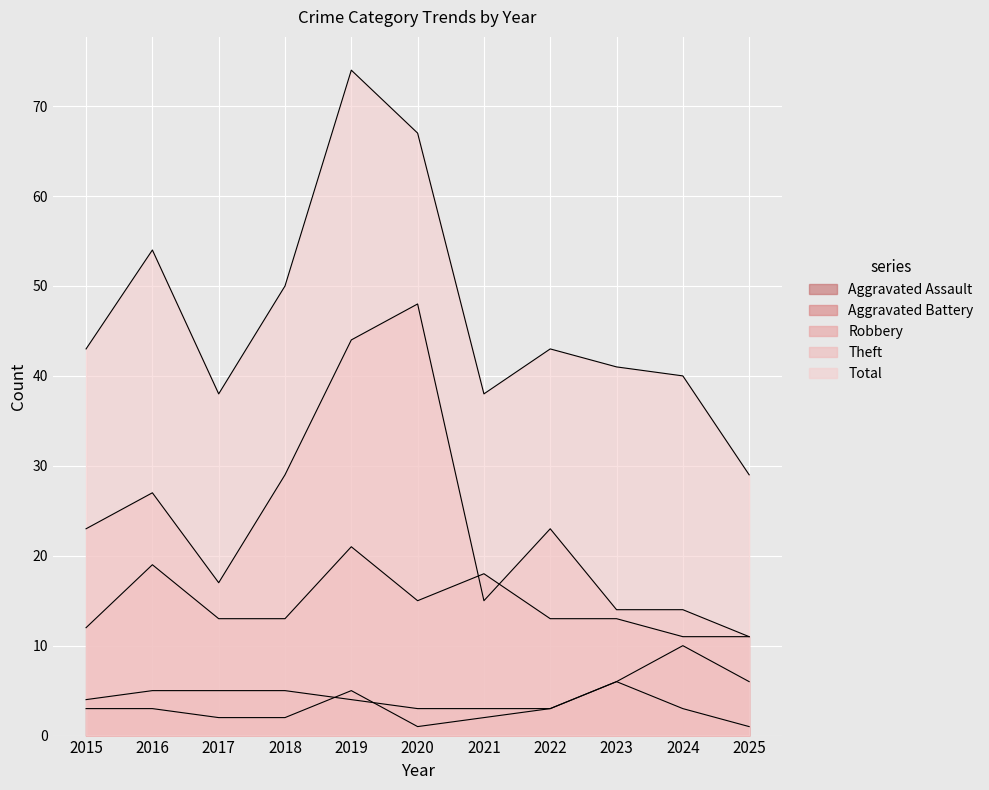

In Total, how many points are lower than both neighbors (excluding endpoints)?

2